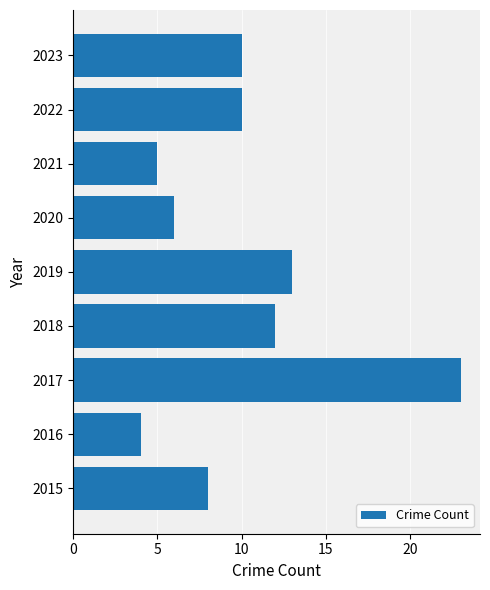

The value at 2021 is 7. True or false?

False